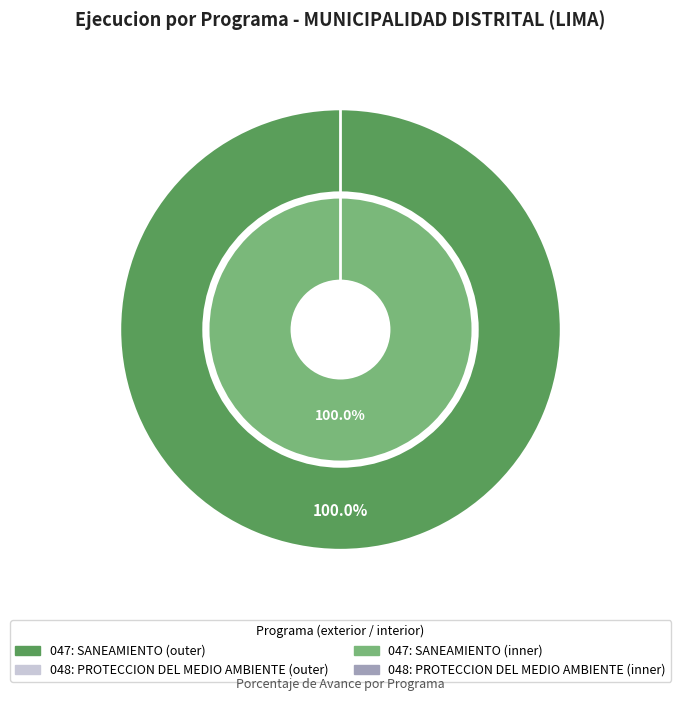

The 048: PROTECCION DEL MEDIO AMBIENTE slice represents 0% of the pie. True or false?

True